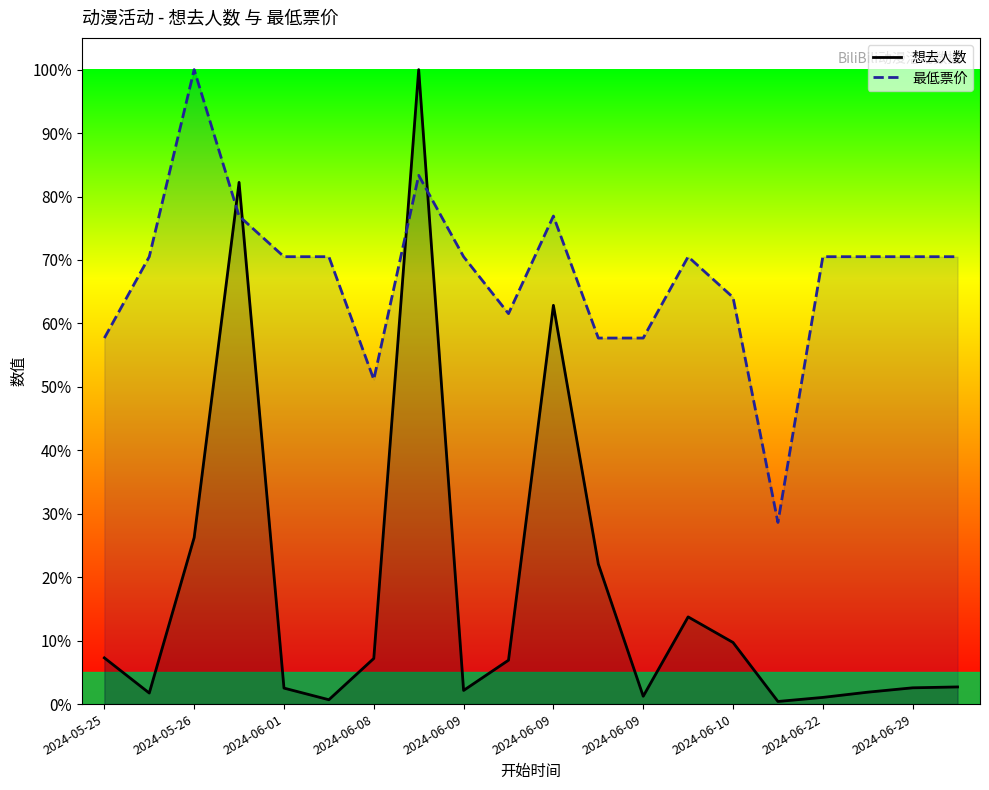

At which category does 最低票价 reach its first local peak?

2024-05-26